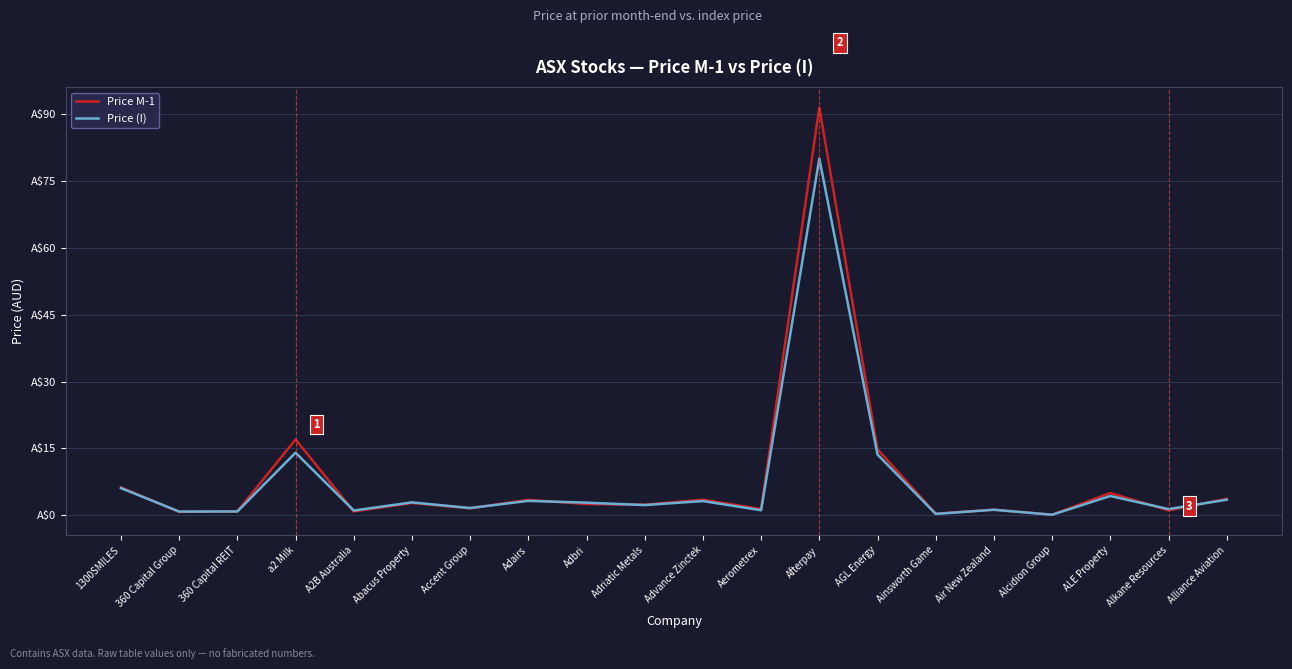

At how many categories does at least one series exceed 54?

1